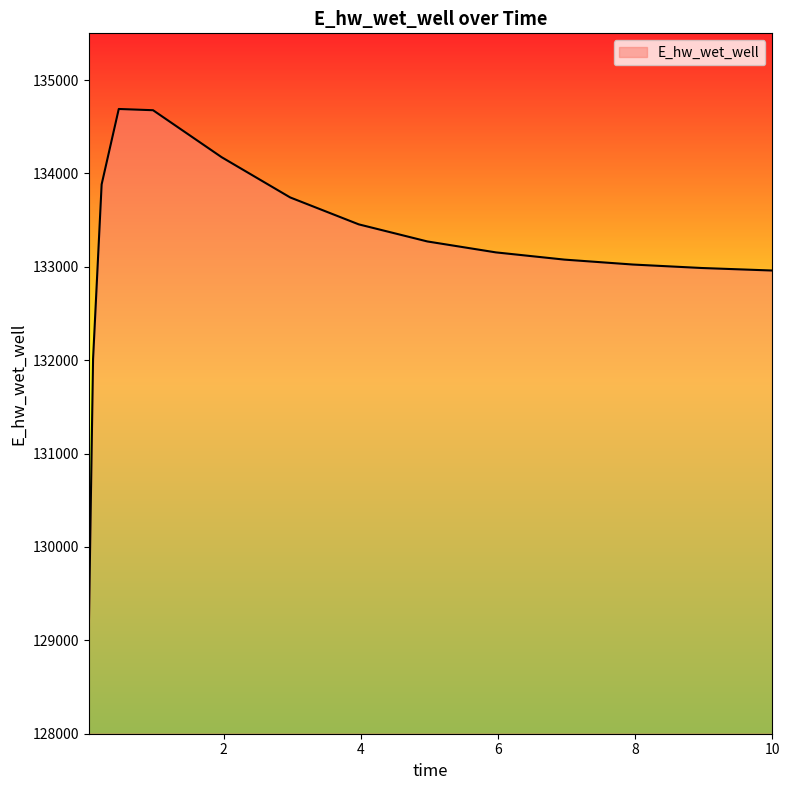

True or false: there are more than 0 points higher than both neighbors.

True